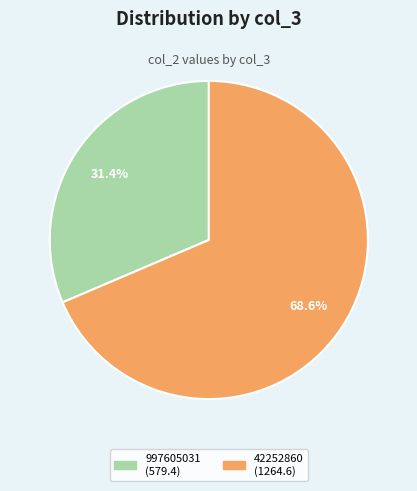

Which slice represents more than half of the pie?

42252860